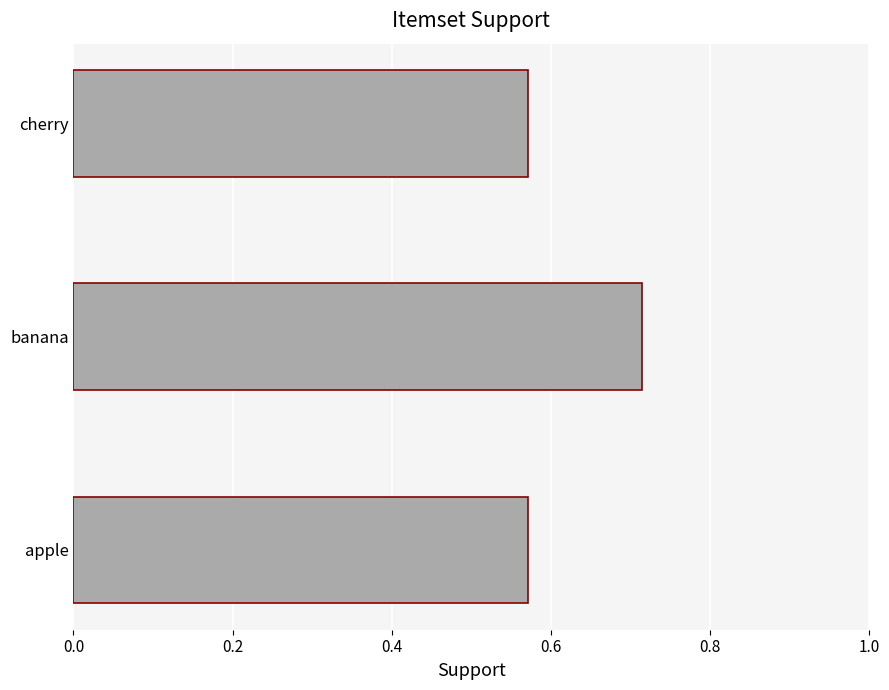

What is the change in value from apple to banana?

+0.1